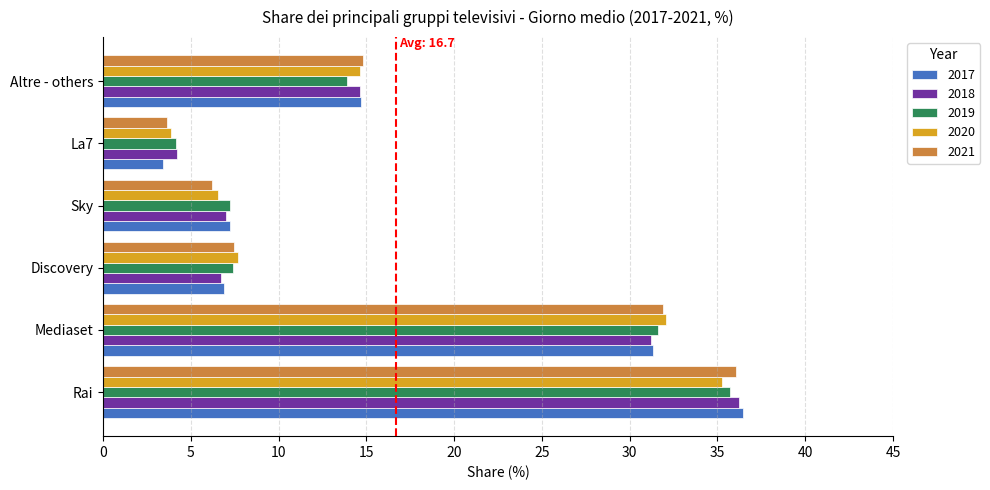

Rank the categories by 2021 value from lowest to highest.

La7, Sky, Discovery, Altre - others, Mediaset, Rai